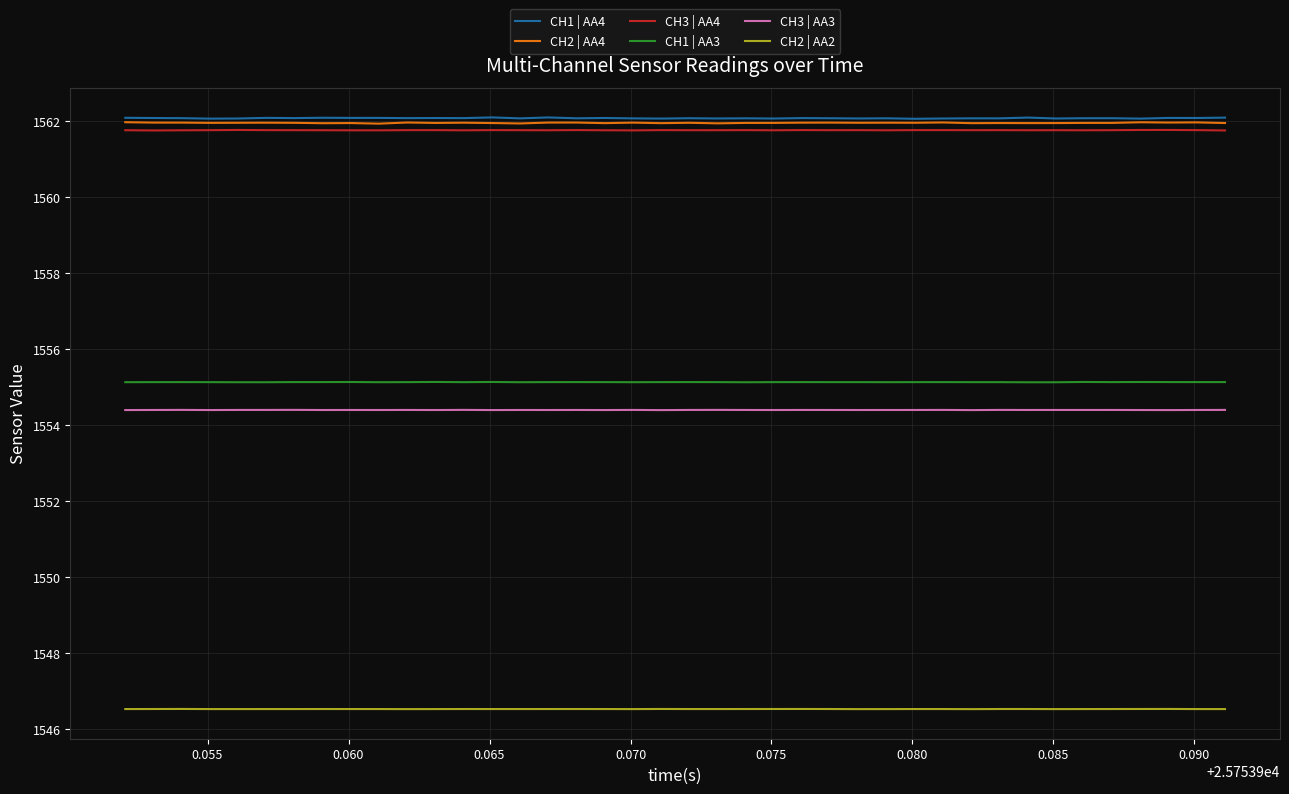

What is the lowest value of the CH2 | AA4 series?

1561.9